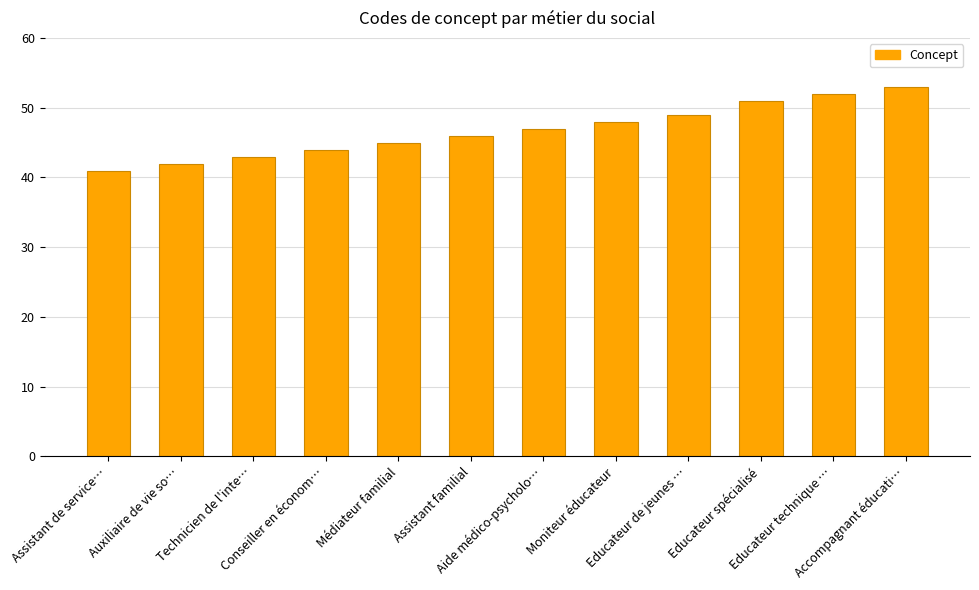

Which category has the lowest value across all series?

Assistant de service…